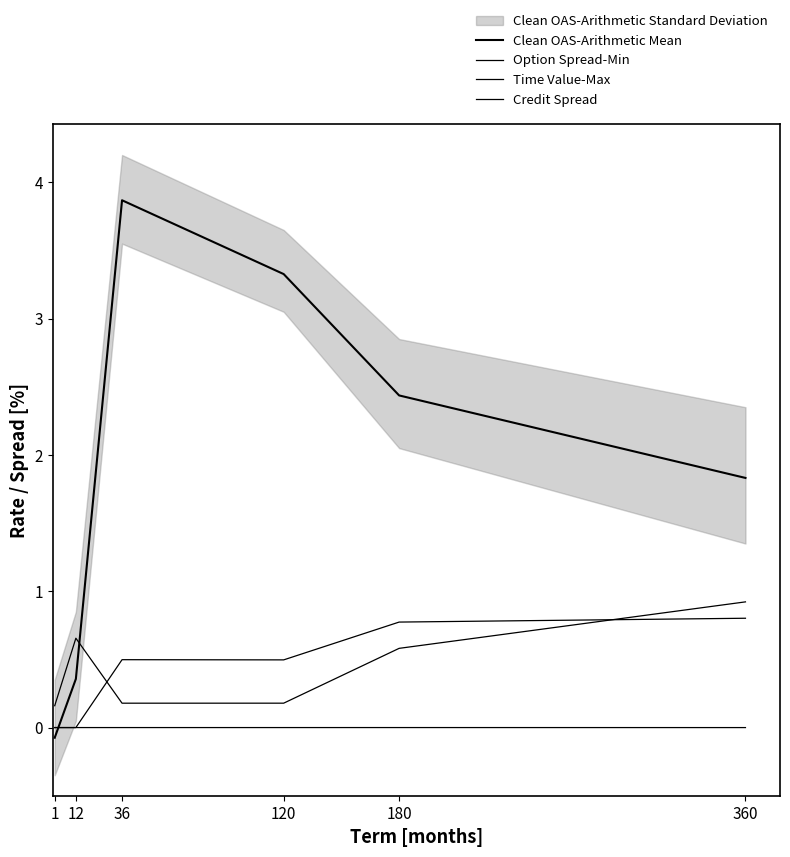

At which category does the chart reach its minimum across all series?

1